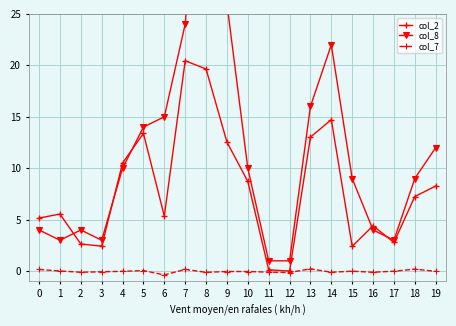

What is the difference between the highest and lowest values at 14?

22.1